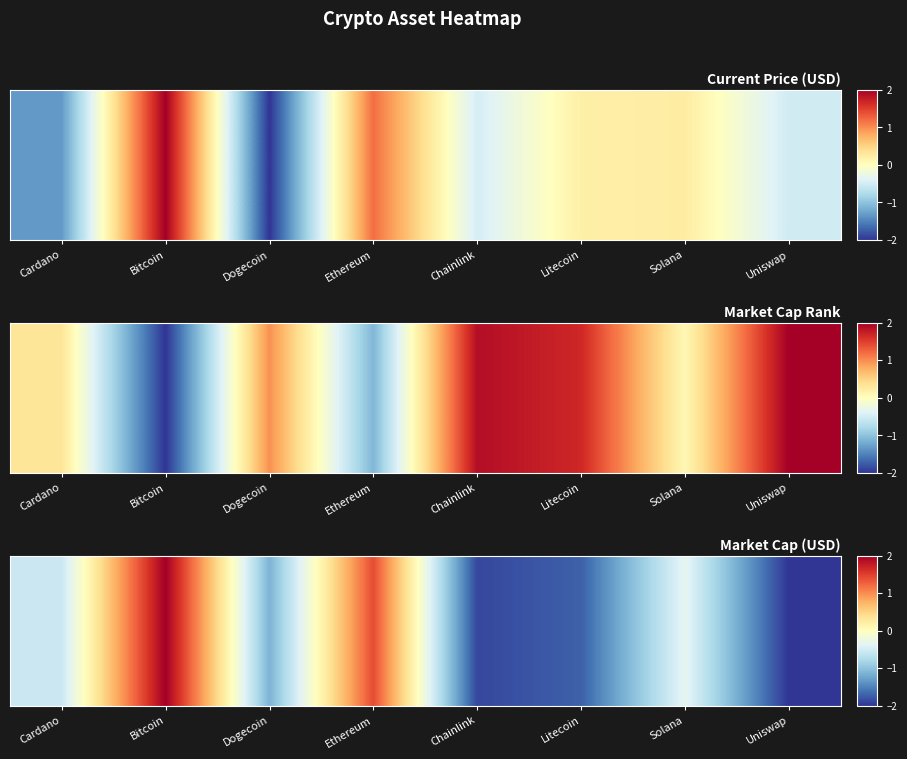

Where does the data first go above 0?

Bitcoin